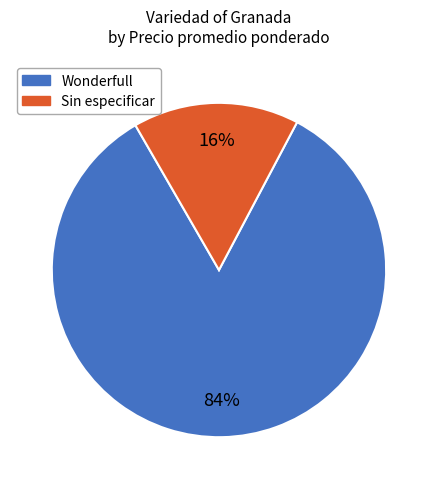

To the nearest percent, what is the difference between the largest and smallest slice percentages?

68%